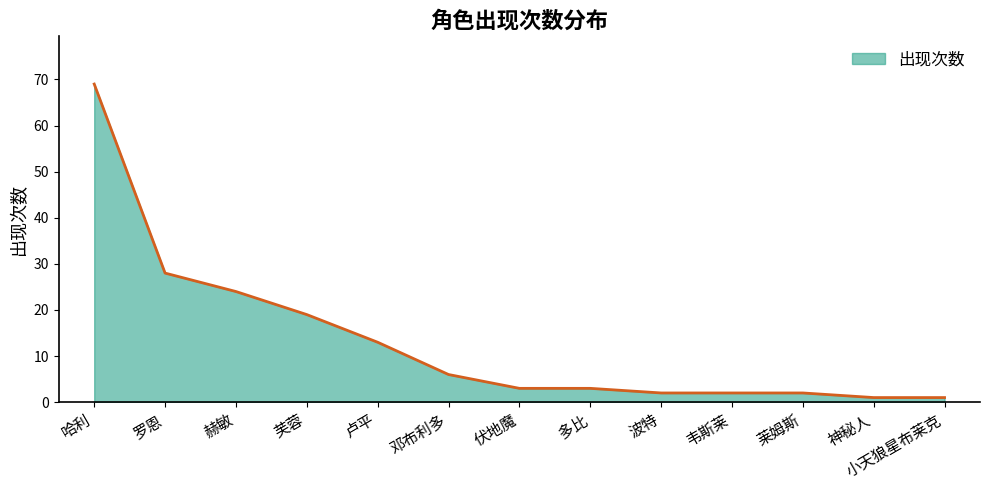

What is the average value?

13